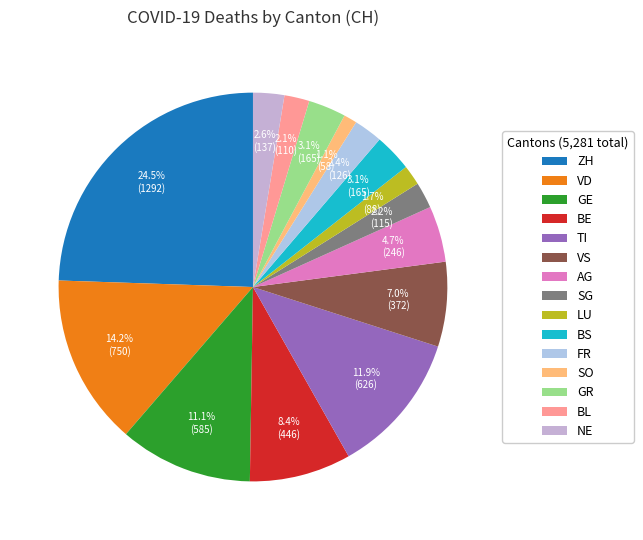

What is the change in value from SO to NE?

+79